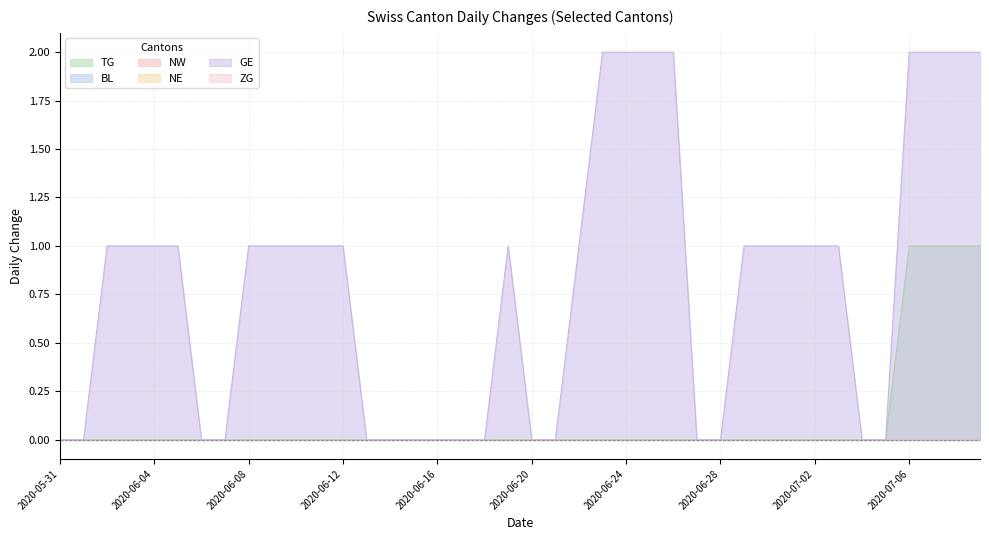

At which label is GE closest to 1?

2020-06-02